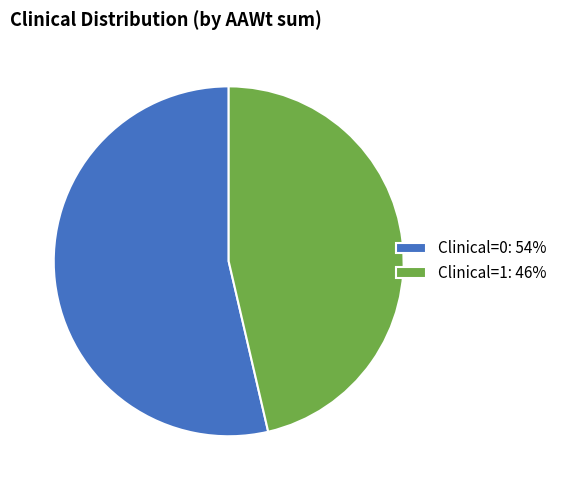

Do Clinical=1: 46% and Clinical=0: 54% together represent more than half of the pie?

Yes